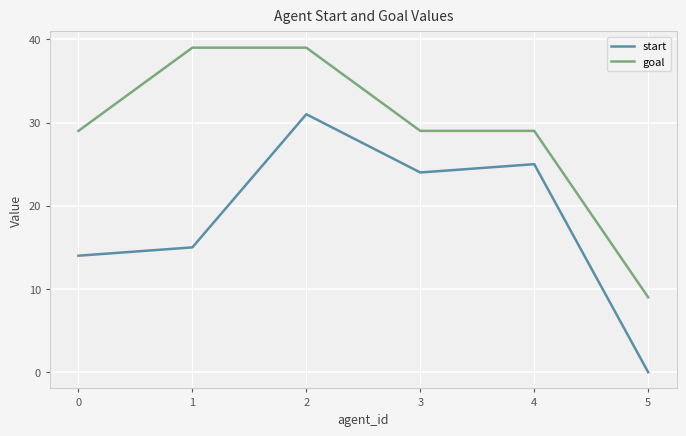

Read the goal value at 2.

39